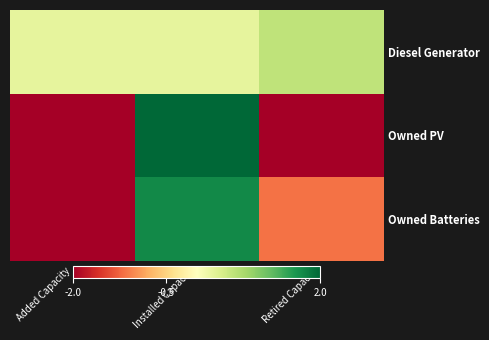

Count the number of data series in this chart.

3